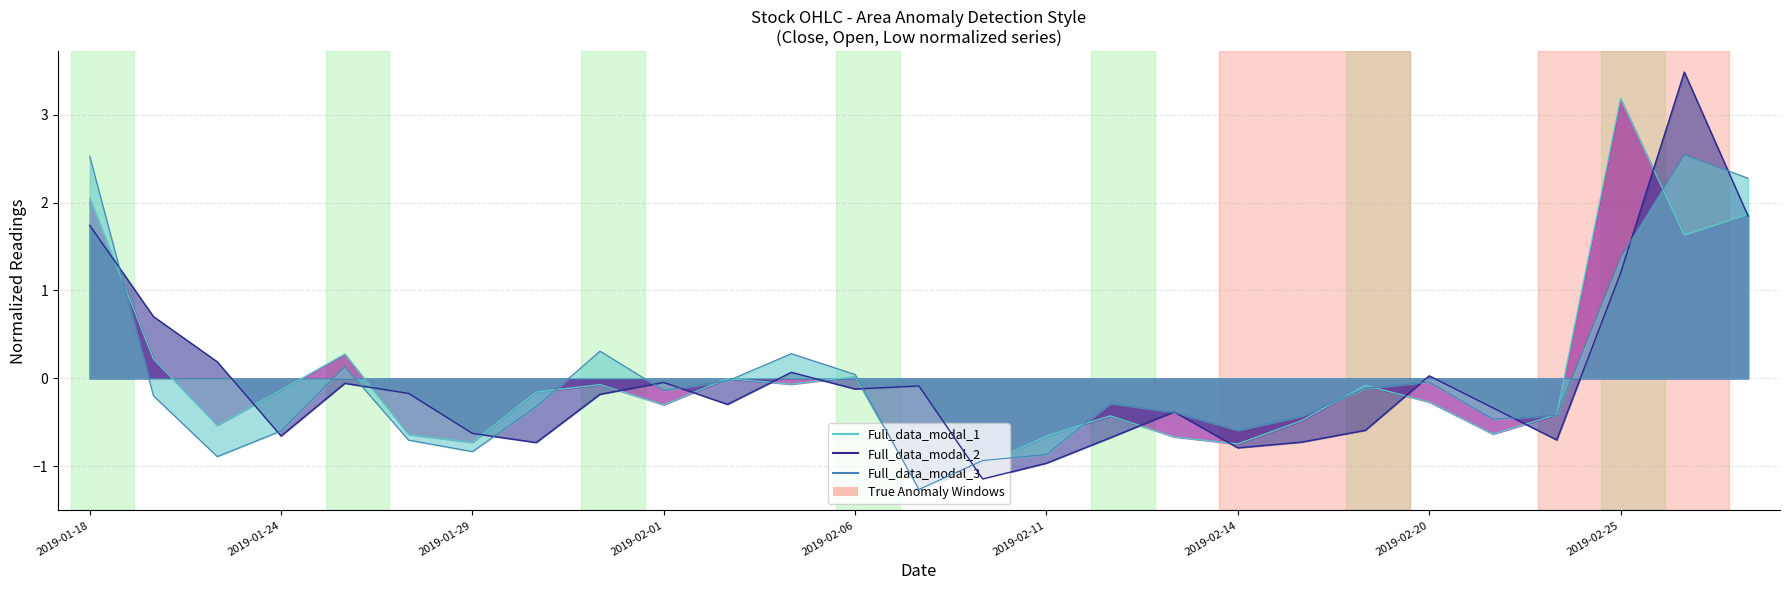

Is it true that Full_data_modal_2 equals -0.1 at 2019-02-11?

False